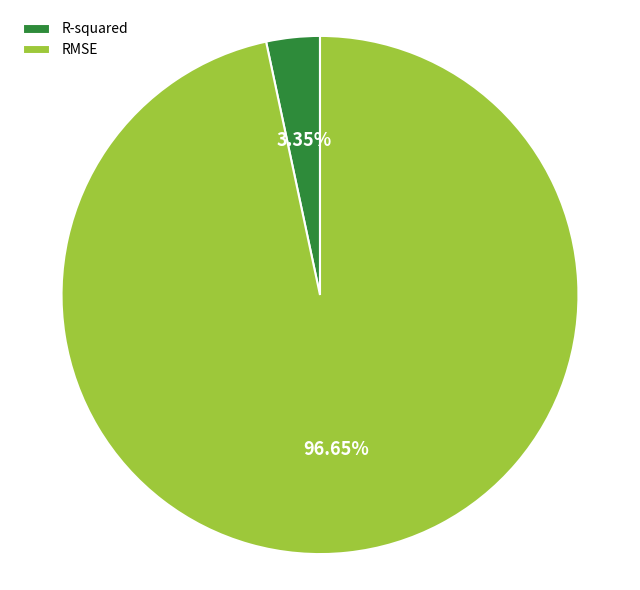

Which slice is the largest?

RMSE